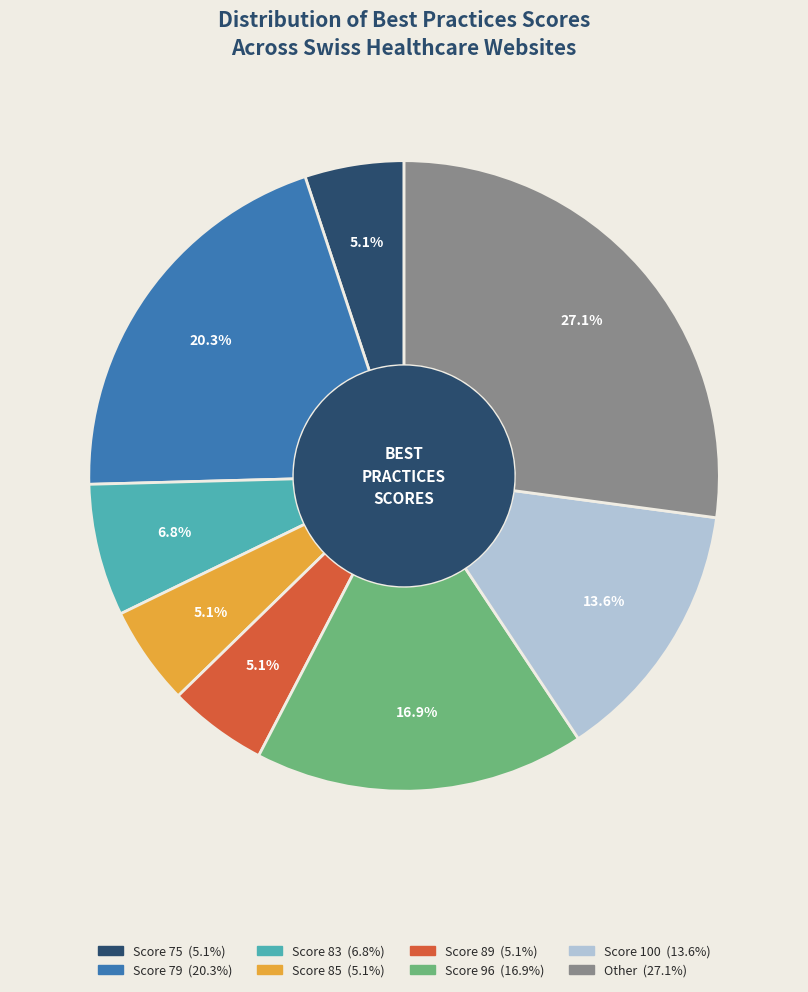

Approximately how many times larger is the value at Score 89 compared to Score 75?

1.0